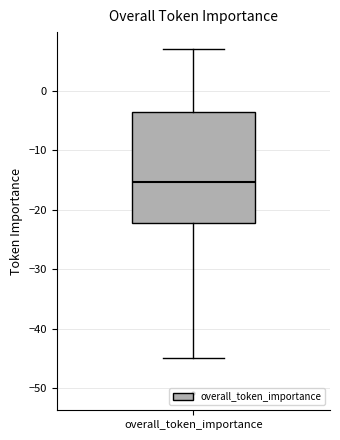

Read this box plot against the y-axis: the position of the median line, the range covered by the box, and the ends of both whiskers. The values are not printed on the chart, so give them approximately, as read against the axis.

median -15, box -22 to -4, whiskers -45 to 7